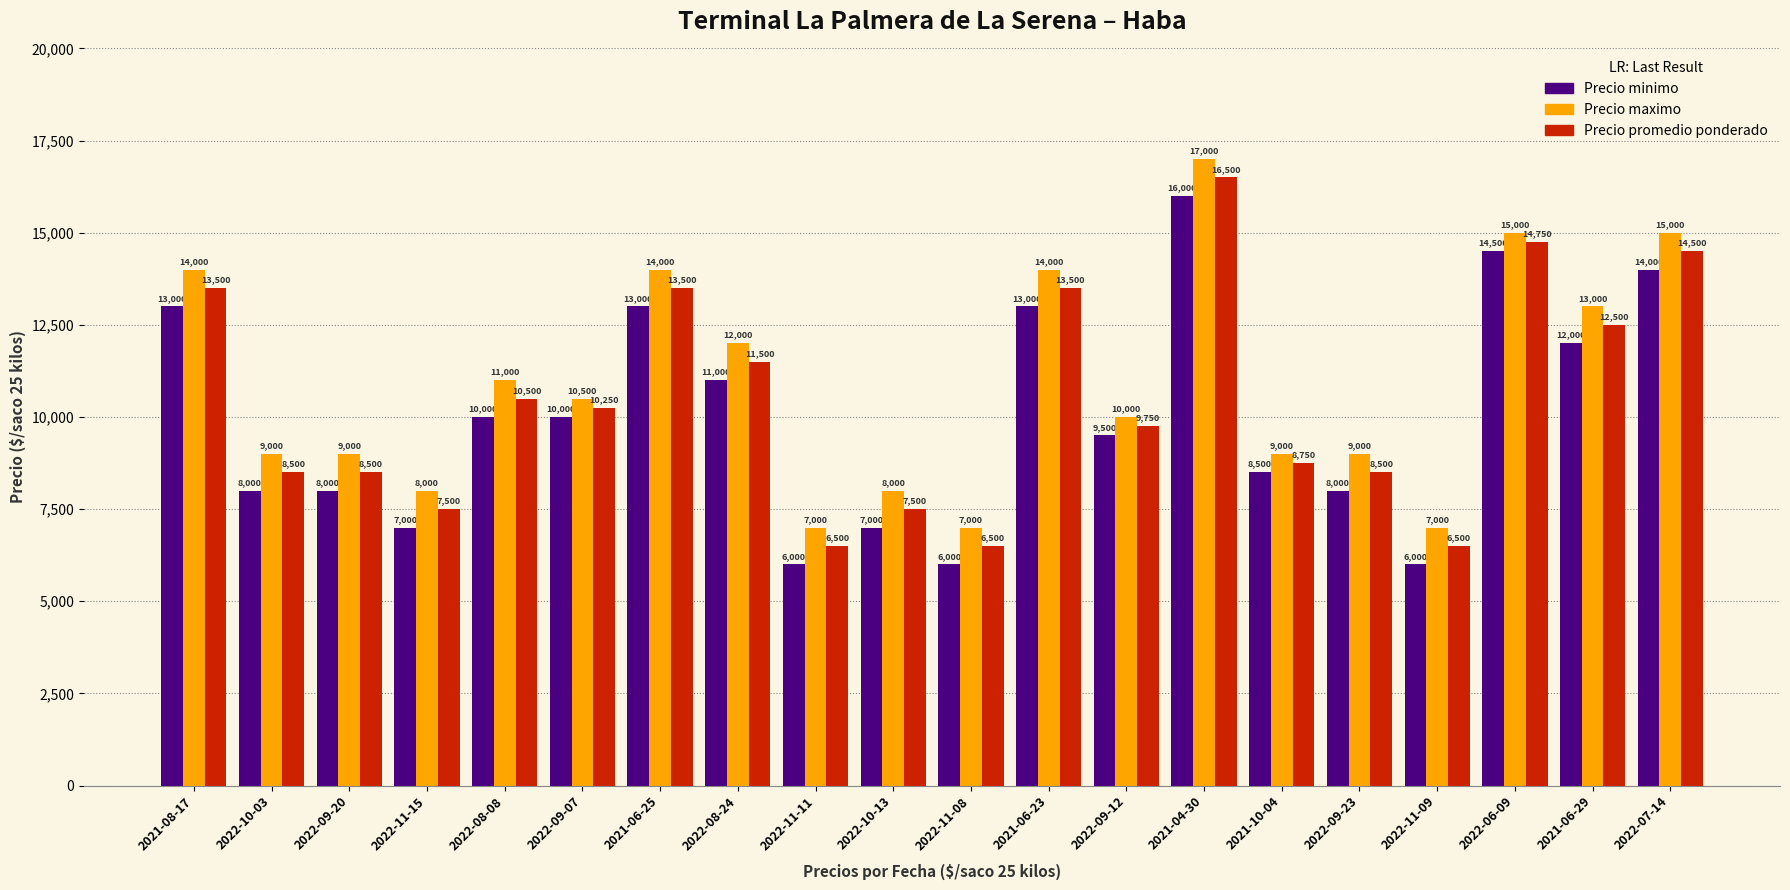

Which label corresponds to the largest value in the chart?

2021-04-30